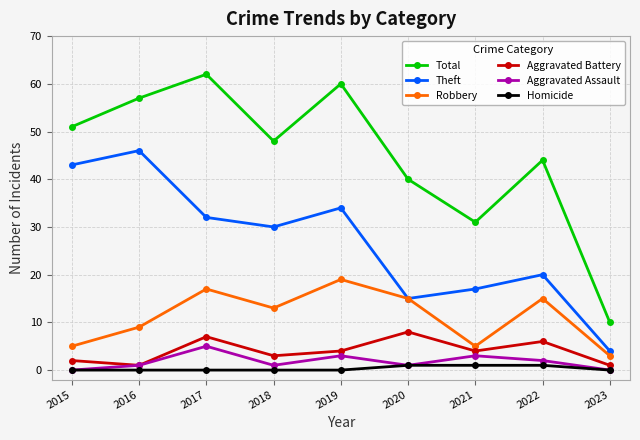

What is the lowest value of the Aggravated Battery series?

1